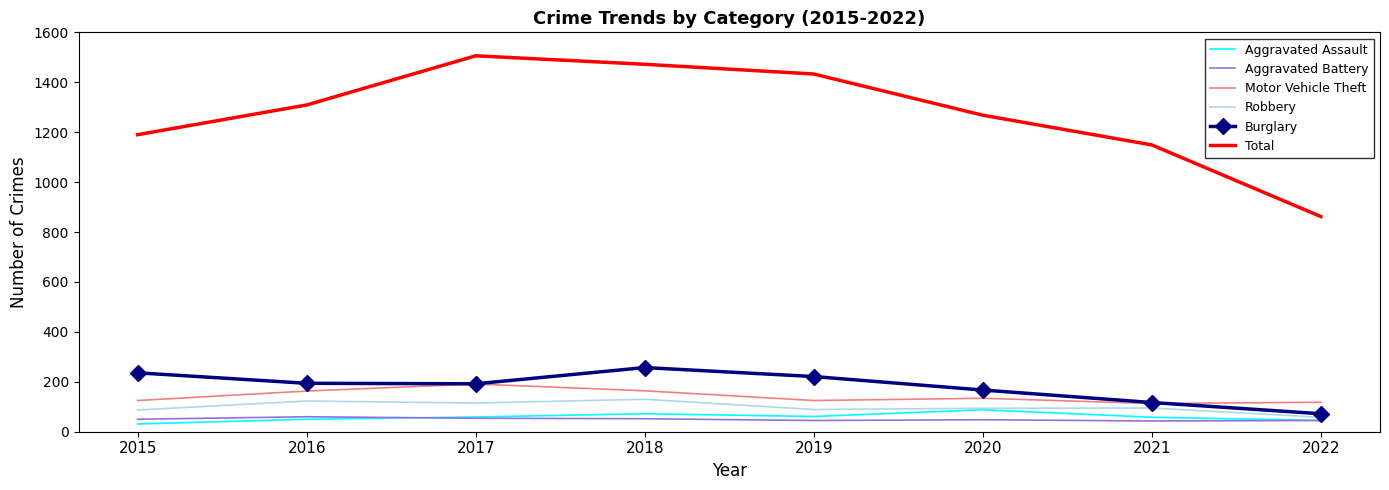

What value does the Total series have at 2015, to the nearest 10?

1190